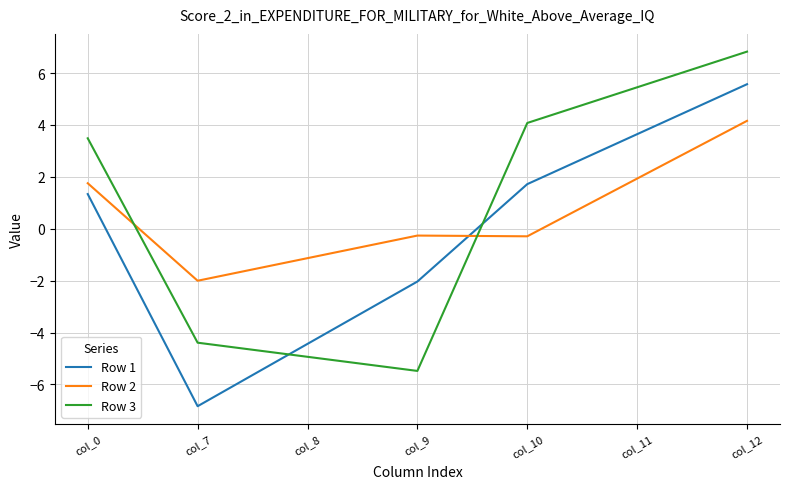

What is the difference between the highest and lowest values at col_12?

2.7